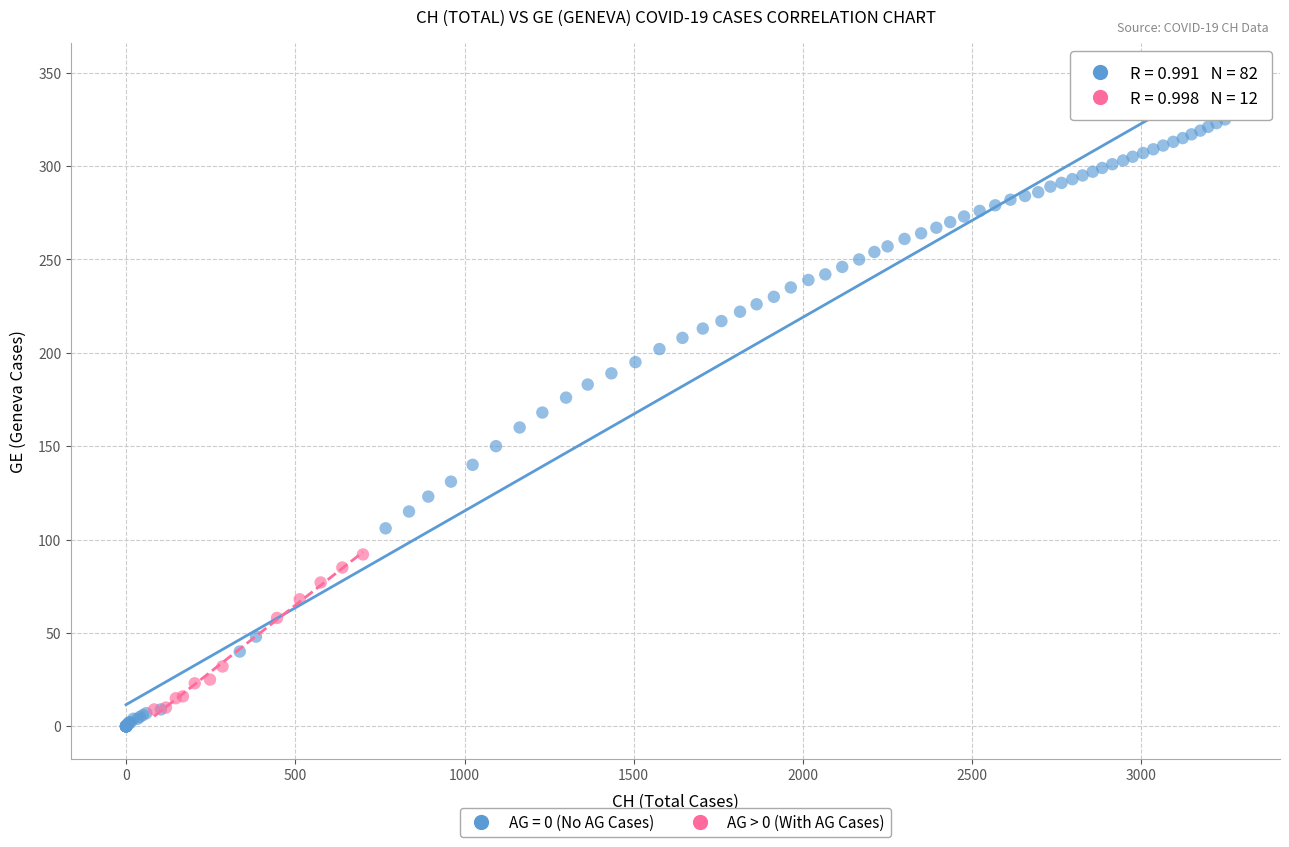

Which series has the largest Y range (max minus min)?

AG = 0 (No AG Cases)